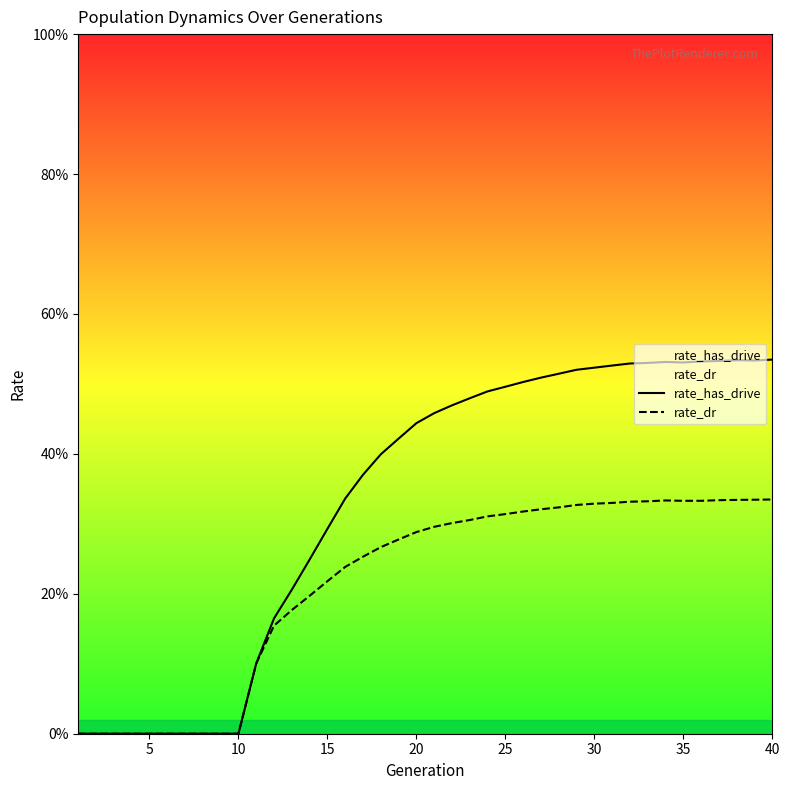

True or false: rate_has_drive and rate_dr intersect in this chart.

False